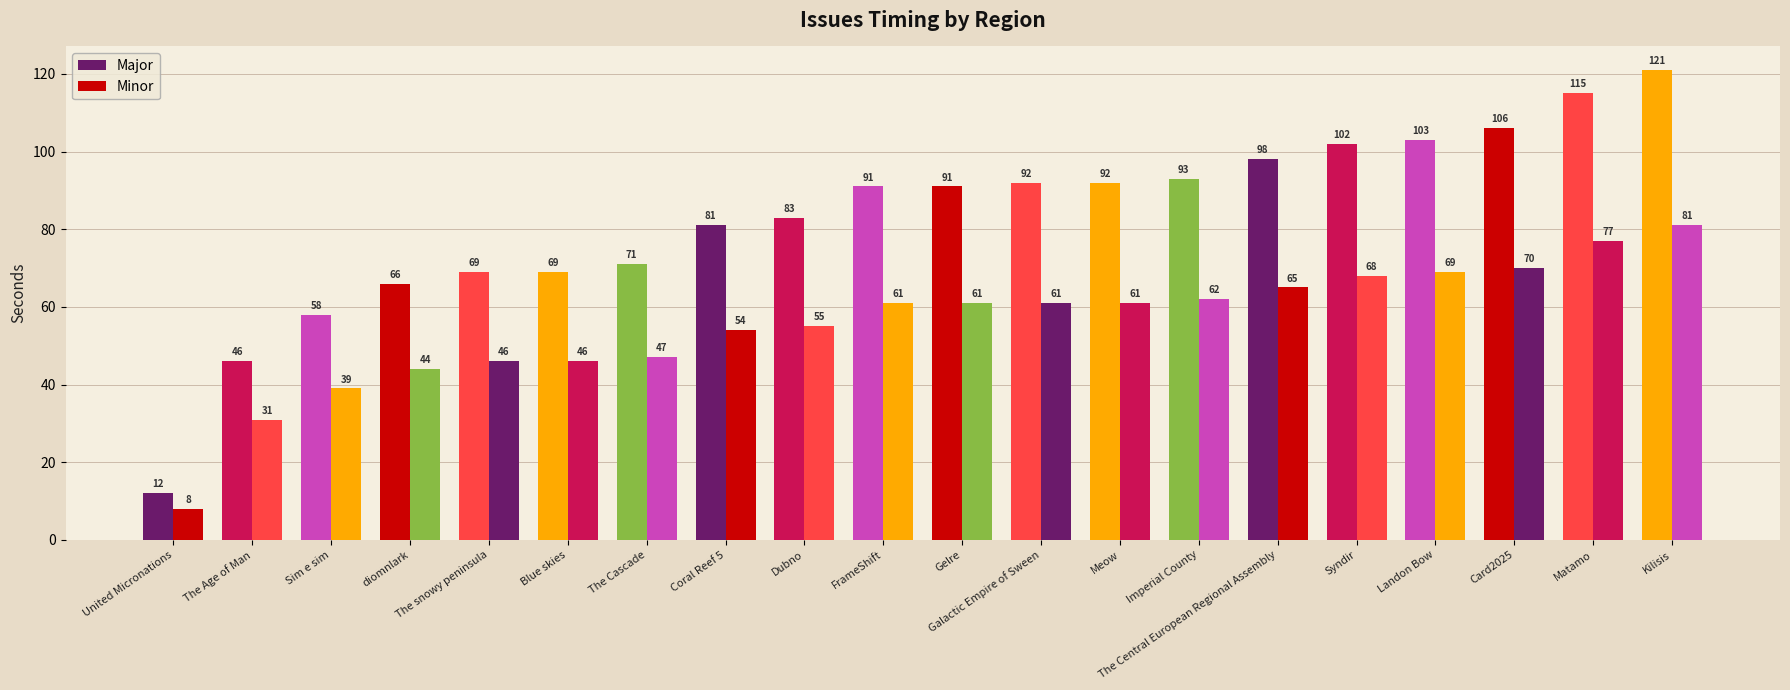

What is the label of the 17th bar from the left?

Landon Bow